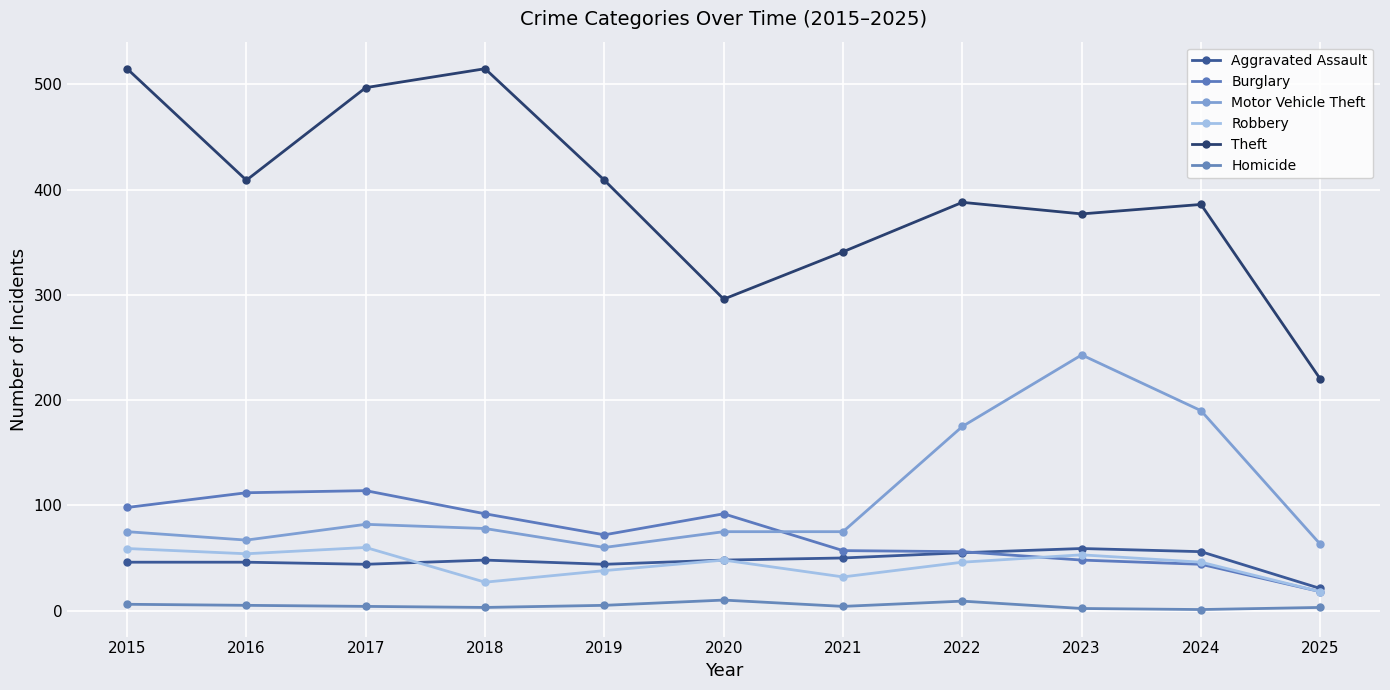

What is the sum of the Burglary values at 2021 and 2017?

171